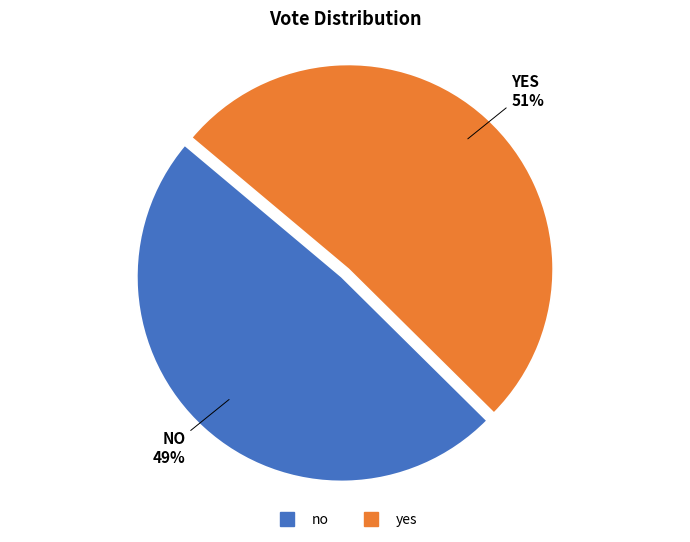

Is it true that yes is 61% of the pie?

False